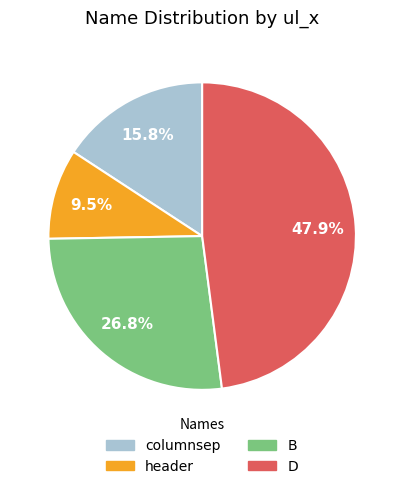

To the nearest percent, what is the average slice percentage?

25%